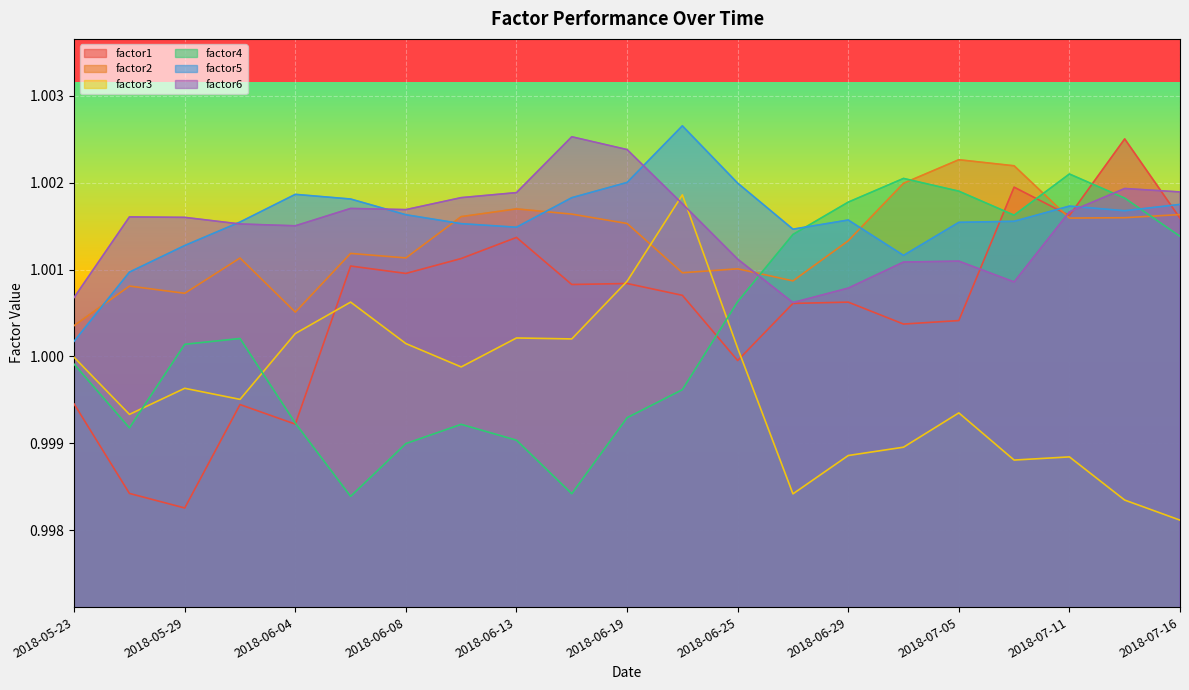

Rank the series by their maximum value, from highest to lowest.

factor5, factor6, factor1, factor2, factor4, factor3